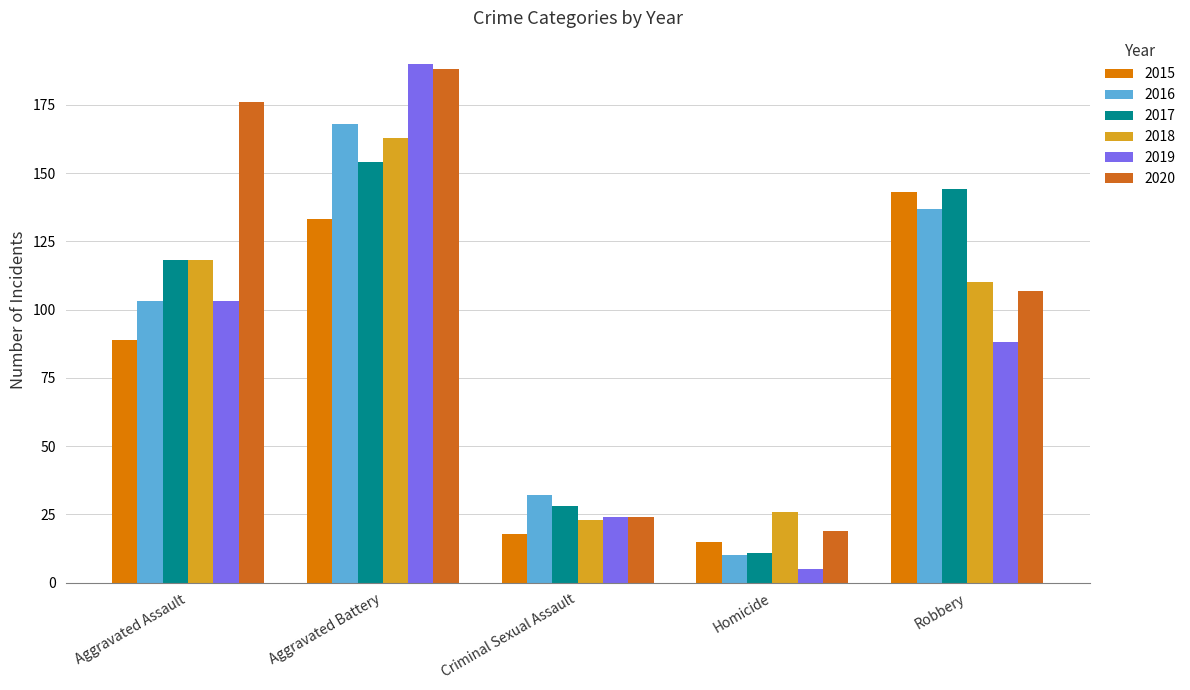

List the series in order of their peak value, highest first.

2019, 2020, 2016, 2018, 2017, 2015